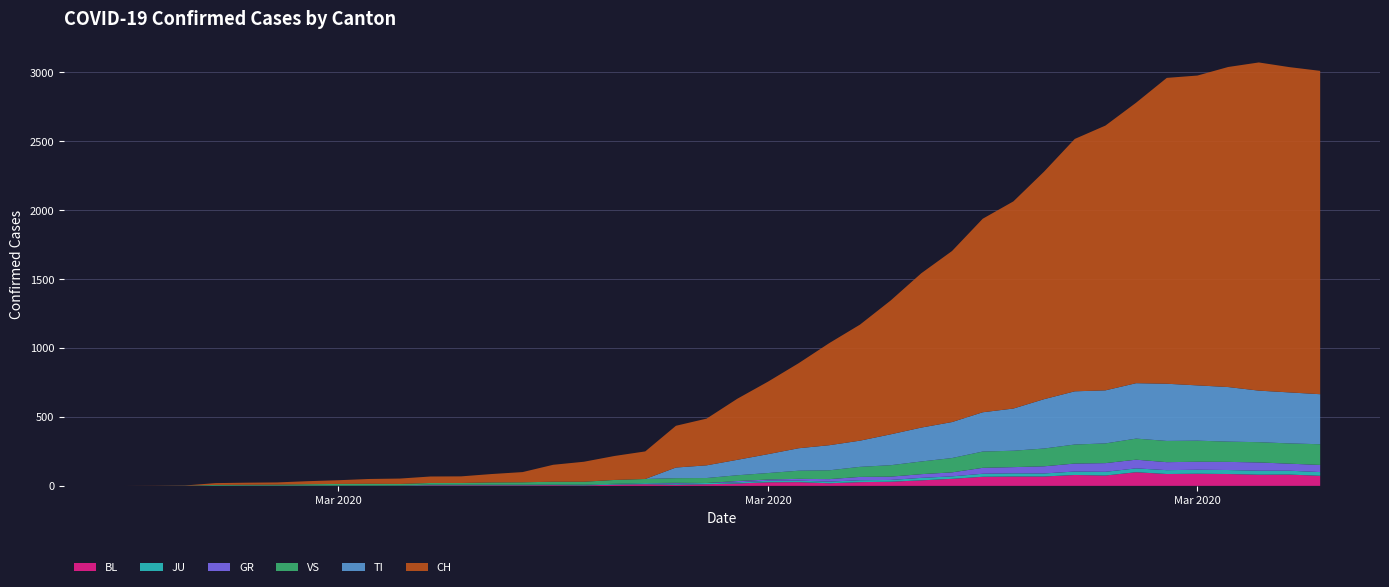

Reading left to right, extract all data points from this chart.

BL: 2020-02-25=0	2020-02-26=0	2020-02-27=0	2020-02-28=0	2020-02-29=1	2020-03-01=1	2020-03-02=1	2020-03-03=1	2020-03-04=1	2020-03-05=1	2020-03-06=4	2020-03-07=4	2020-03-08=4	2020-03-09=4	2020-03-10=5	2020-03-11=3	2020-03-12=9	2020-03-13=12	2020-03-14=8	2020-03-15=12	2020-03-16=17	2020-03-17=26	2020-03-18=27	2020-03-19=19	2020-03-20=27	2020-03-21=30	2020-03-22=40	2020-03-23=51	2020-03-24=66	2020-03-25=68	2020-03-26=68	2020-03-27=79	2020-03-28=75	2020-03-29=99	2020-03-30=86	2020-03-31=88	2020-04-01=86	2020-04-02=81	2020-04-03=82	2020-04-04=73
JU: 2020-02-25=0	2020-02-26=0	2020-02-27=1	2020-02-28=1	2020-02-29=1	2020-03-01=1	2020-03-02=1	2020-03-03=1	2020-03-04=1	2020-03-05=2	2020-03-06=5	2020-03-07=5	2020-03-08=5	2020-03-09=5	2020-03-10=5	2020-03-11=6	2020-03-12=6	2020-03-13=8	2020-03-14=8	2020-03-15=9	2020-03-16=9	2020-03-17=11	2020-03-18=11	2020-03-19=12	2020-03-20=14	2020-03-21=13	2020-03-22=18	2020-03-23=18	2020-03-24=22	2020-03-25=23	2020-03-26=22	2020-03-27=25	2020-03-28=27	2020-03-29=28	2020-03-30=28	2020-03-31=29	2020-04-01=29	2020-04-02=29	2020-04-03=28	2020-04-04=27
VS: 2020-02-25=0	2020-02-26=0	2020-02-27=0	2020-02-28=6	2020-02-29=6	2020-03-01=7	2020-03-02=10	2020-03-03=12	2020-03-04=13	2020-03-05=11	2020-03-06=12	2020-03-07=12	2020-03-08=16	2020-03-09=17	2020-03-10=20	2020-03-11=21	2020-03-12=28	2020-03-13=30	2020-03-14=34	2020-03-15=36	2020-03-16=42	2020-03-17=47	2020-03-18=59	2020-03-19=64	2020-03-20=73	2020-03-21=83	2020-03-22=92	2020-03-23=104	2020-03-24=118	2020-03-25=119	2020-03-26=129	2020-03-27=138	2020-03-28=143	2020-03-29=153	2020-03-30=154	2020-03-31=153	2020-04-01=147	2020-04-02=147	2020-04-03=147	2020-04-04=150
GR: 2020-02-25=0	2020-02-26=0	2020-02-27=0	2020-02-28=0	2020-02-29=0	2020-03-01=0	2020-03-02=0	2020-03-03=0	2020-03-04=0	2020-03-05=0	2020-03-06=0	2020-03-07=0	2020-03-08=0	2020-03-09=0	2020-03-10=0	2020-03-11=0	2020-03-12=0	2020-03-13=0	2020-03-14=6	2020-03-15=0	2020-03-16=9	2020-03-17=9	2020-03-18=13	2020-03-19=18	2020-03-20=24	2020-03-21=24	2020-03-22=27	2020-03-23=29	2020-03-24=43	2020-03-25=45	2020-03-26=52	2020-03-27=58	2020-03-28=63	2020-03-29=63	2020-03-30=58	2020-03-31=58	2020-04-01=59	2020-04-02=60	2020-04-03=51	2020-04-04=52
TI: 2020-02-25=0	2020-02-26=0	2020-02-27=0	2020-02-28=0	2020-02-29=0	2020-03-01=0	2020-03-02=0	2020-03-03=0	2020-03-04=0	2020-03-05=0	2020-03-06=0	2020-03-07=0	2020-03-08=0	2020-03-09=0	2020-03-10=0	2020-03-11=0	2020-03-12=0	2020-03-13=0	2020-03-14=77	2020-03-15=92	2020-03-16=112	2020-03-17=137	2020-03-18=163	2020-03-19=182	2020-03-20=190	2020-03-21=224	2020-03-22=246	2020-03-23=261	2020-03-24=285	2020-03-25=306	2020-03-26=358	2020-03-27=386	2020-03-28=385	2020-03-29=402	2020-03-30=415	2020-03-31=401	2020-04-01=396	2020-04-02=374	2020-04-03=370	2020-04-04=363
CH: 2020-02-25=0	2020-02-26=1	2020-02-27=2	2020-02-28=13	2020-02-29=15	2020-03-01=16	2020-03-02=22	2020-03-03=27	2020-03-04=35	2020-03-05=39	2020-03-06=47	2020-03-07=48	2020-03-08=61	2020-03-09=74	2020-03-10=123	2020-03-11=145	2020-03-12=174	2020-03-13=200	2020-03-14=303	2020-03-15=339	2020-03-16=443	2020-03-17=526	2020-03-18=617	2020-03-19=741	2020-03-20=842	2020-03-21=971	2020-03-22=1120	2020-03-23=1241	2020-03-24=1404	2020-03-25=1503	2020-03-26=1651	2020-03-27=1831	2020-03-28=1921	2020-03-29=2035	2020-03-30=2219	2020-03-31=2248	2020-04-01=2322	2020-04-02=2381	2020-04-03=2360	2020-04-04=2346